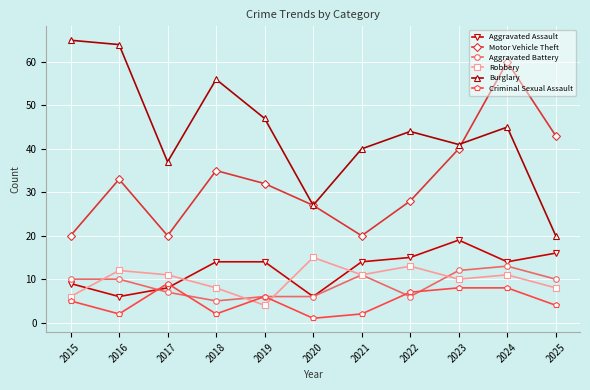

Does the chart have visible grid lines?

Yes